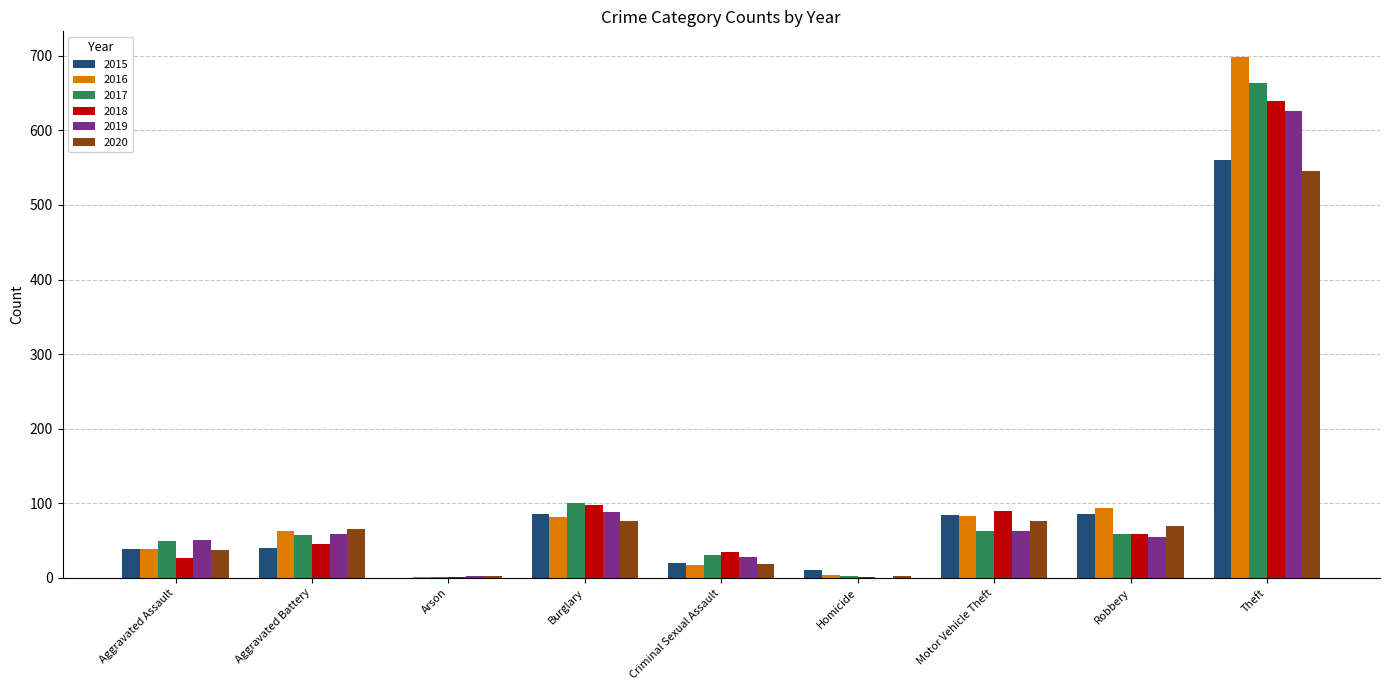

Read the 2019 value at Robbery.

55